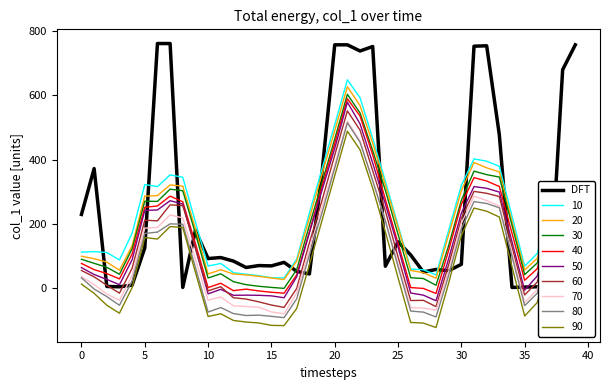

Which series has the largest range (max minus min)?

DFT